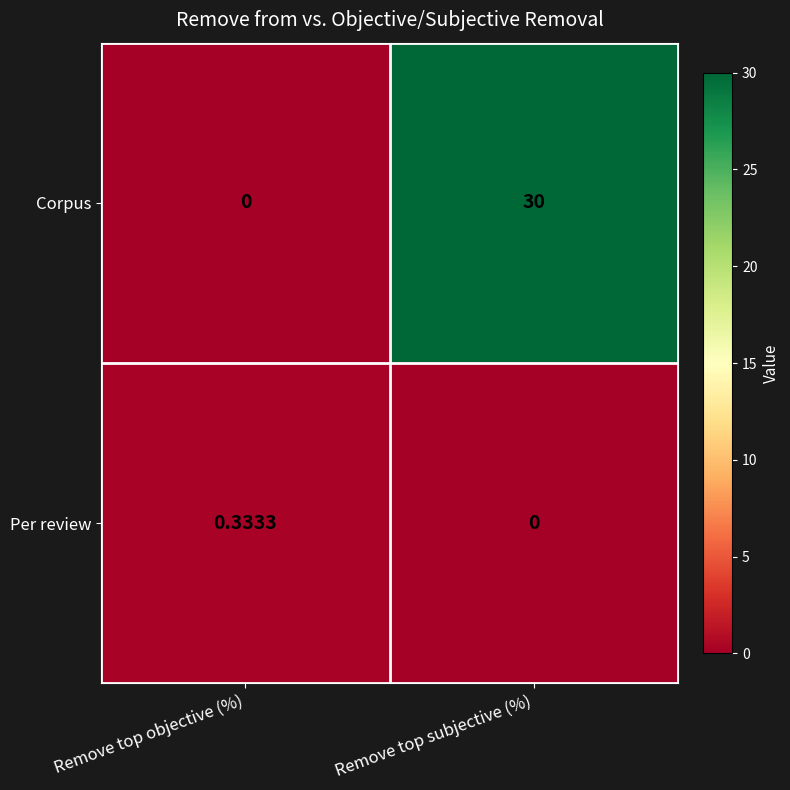

At which category is the sum across all series the highest?

Remove top subjective (%)